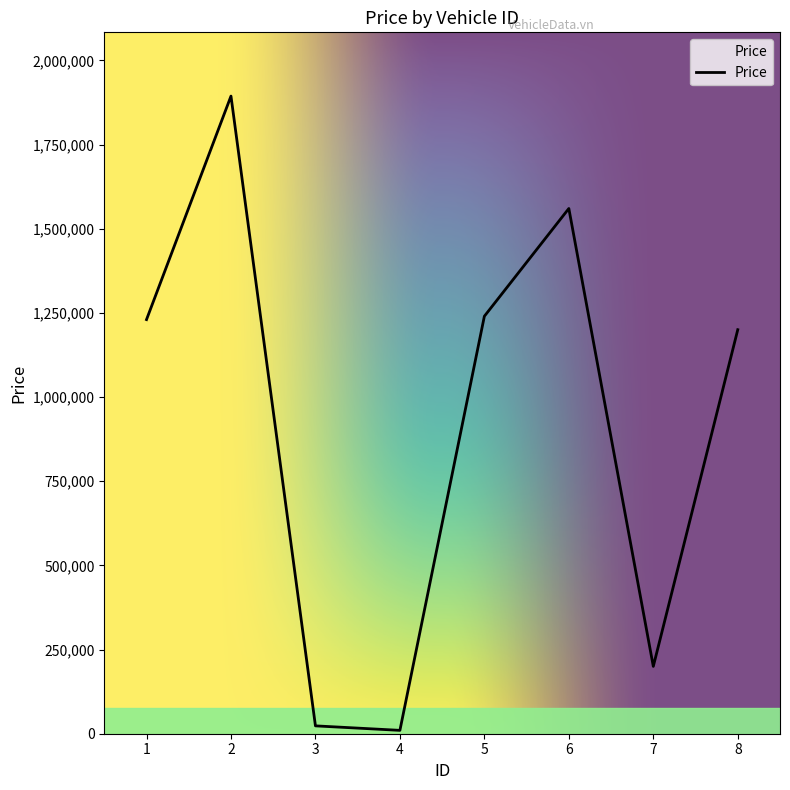

Is this an area chart (filled region under the line)?

No